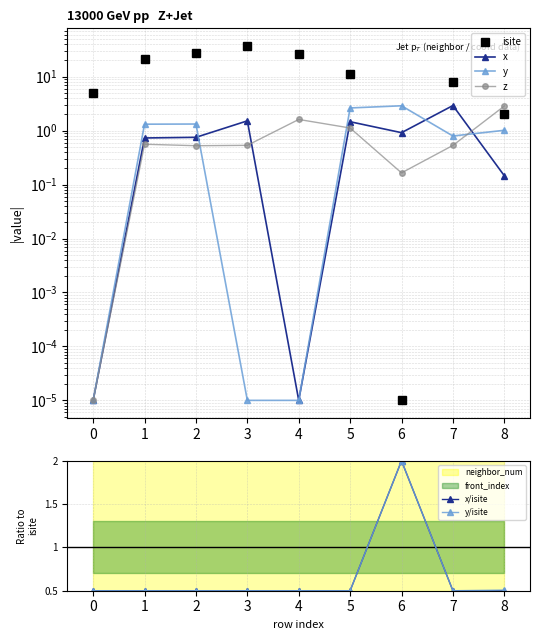

Which series has the widest spread of values?

isite